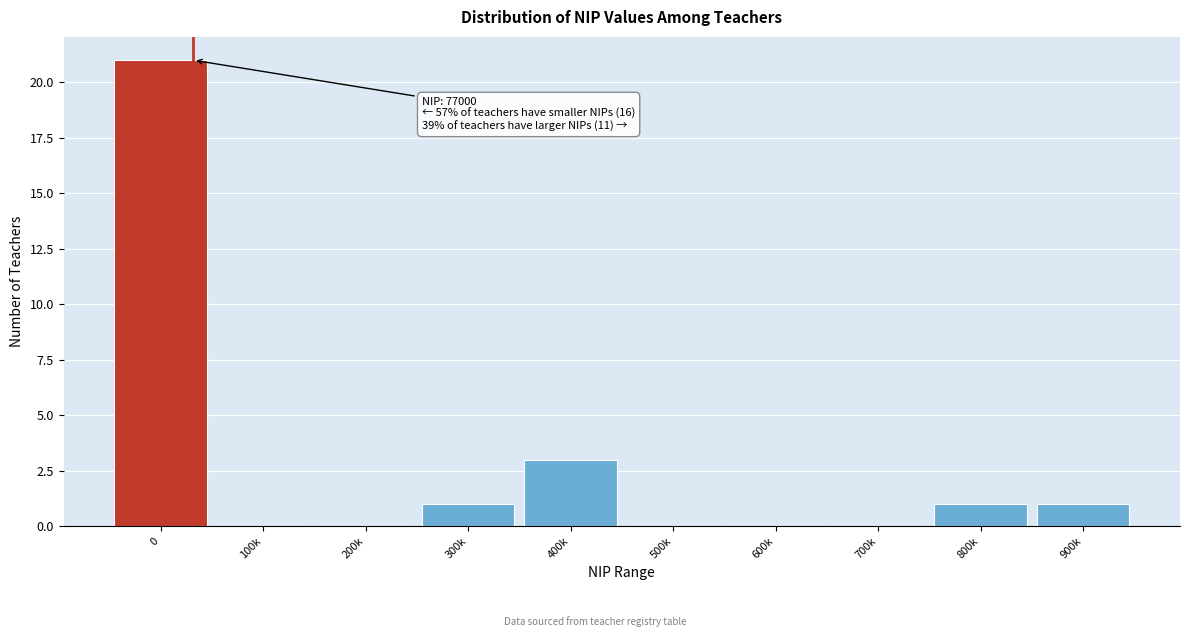

Reading right to left, list all the values displayed in this chart.

900k=1	800k=1	700k=0	600k=0	500k=0	400k=3	300k=1	200k=0	100k=0	0=21